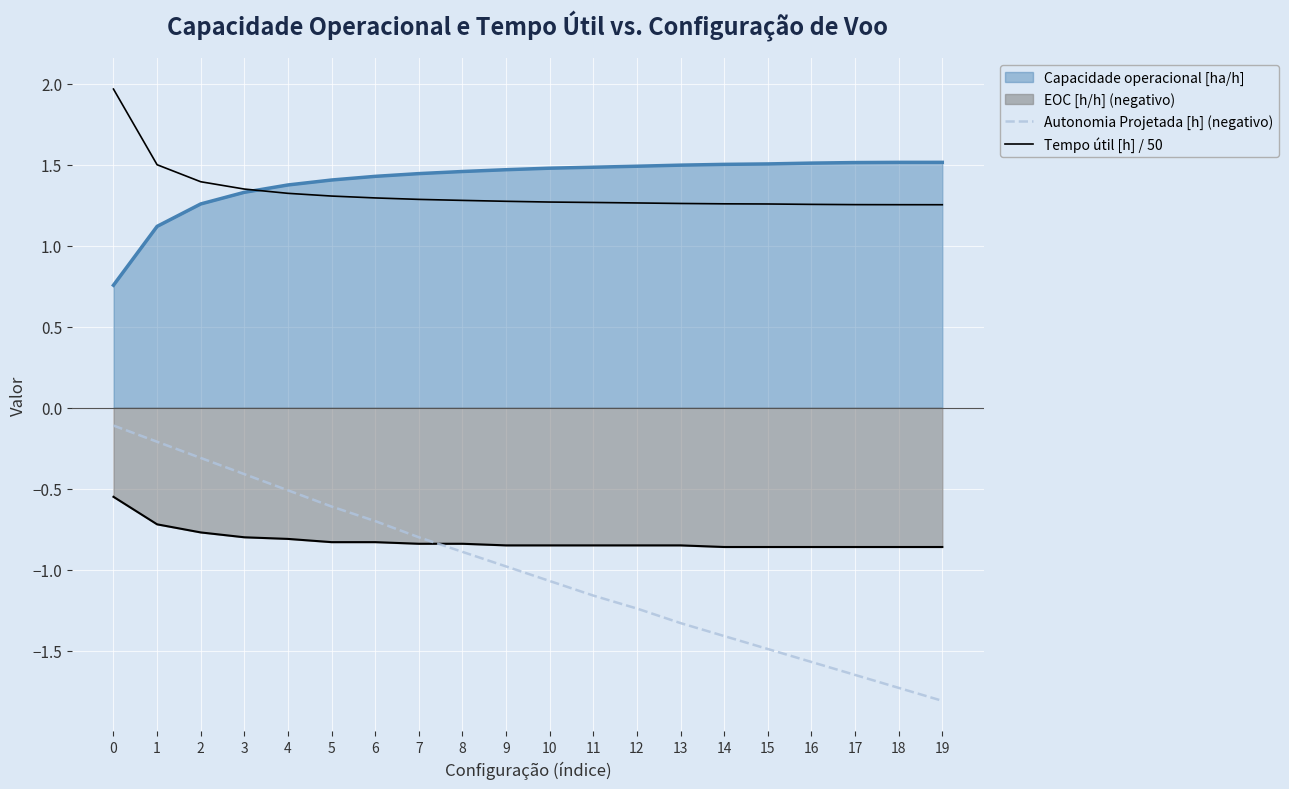

How many lines are shown in the chart?

4